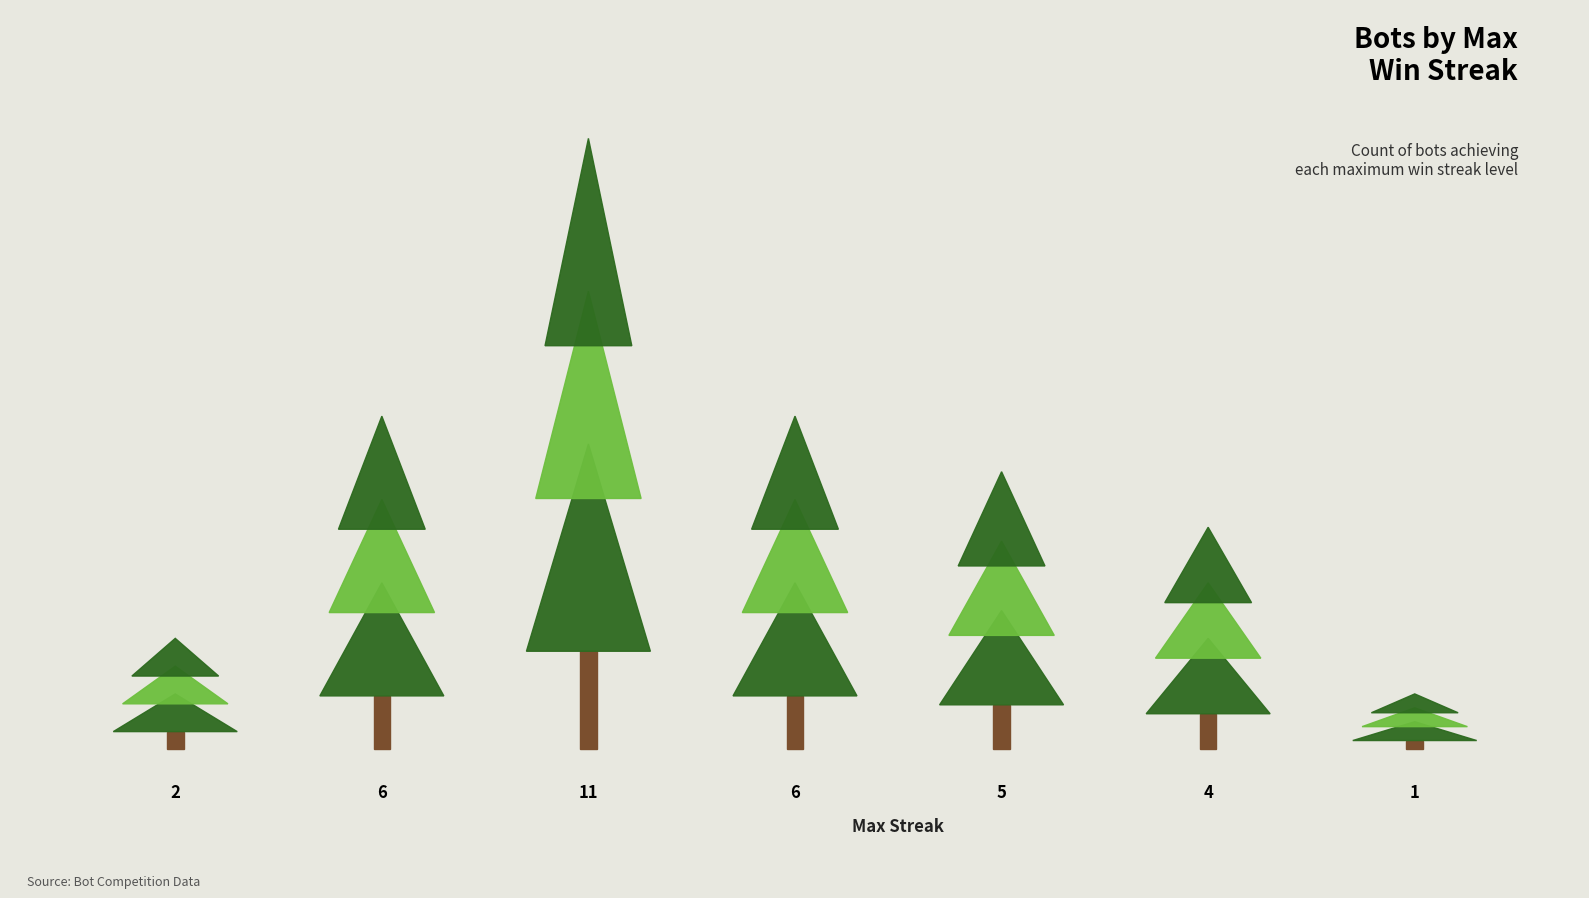

The value at 13 is 10. True or false?

False